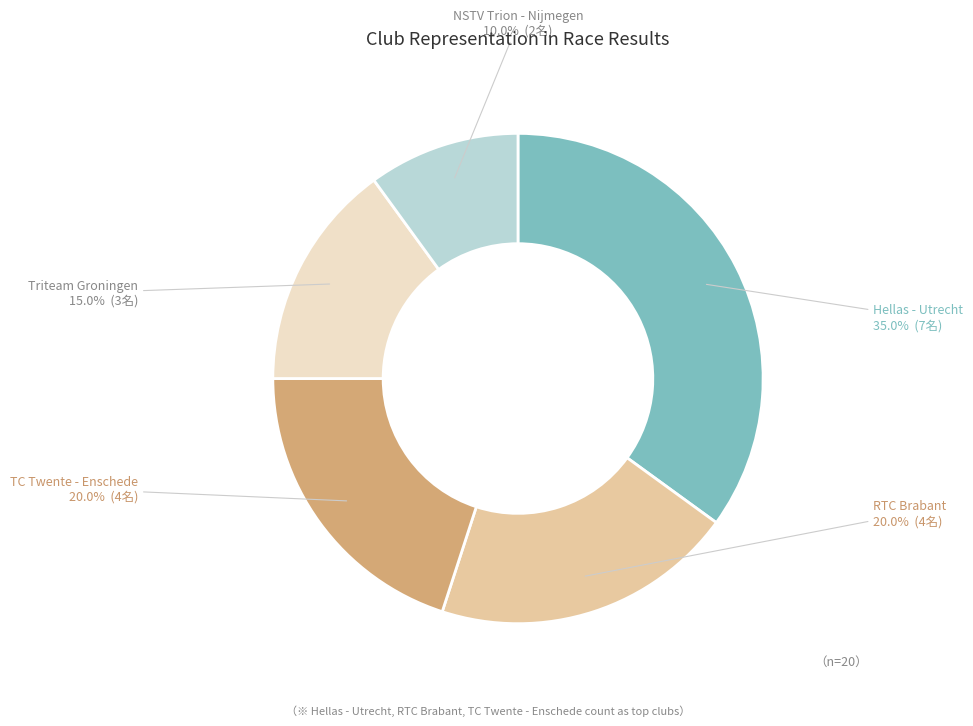

To the nearest percent, what percentage of the pie is Hellas - Utrecht?

35%